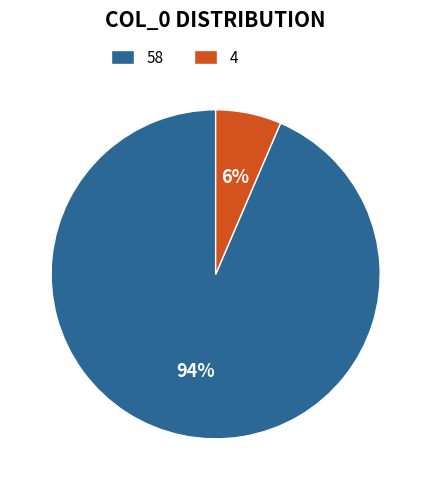

Combined, do 58 and 4 account for over 50%?

Yes